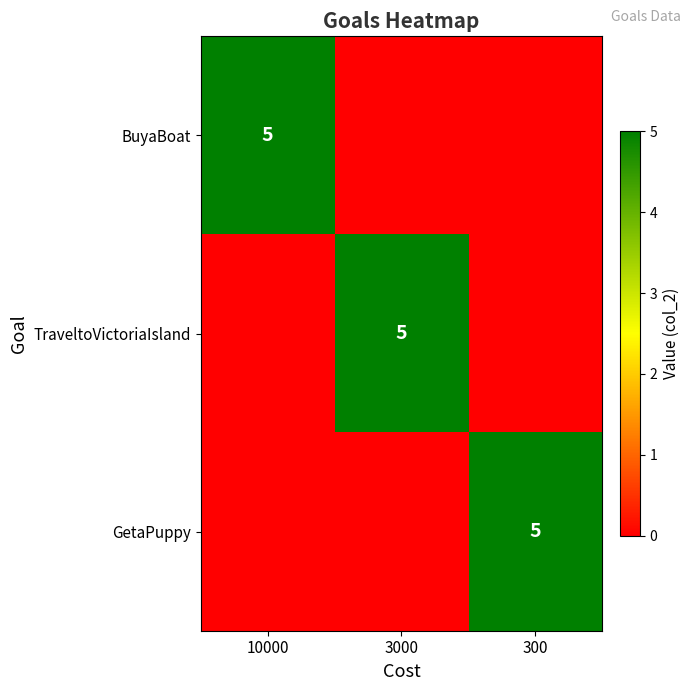

What is the approximate value of TraveltoVictoriaIsland at 3000?

5